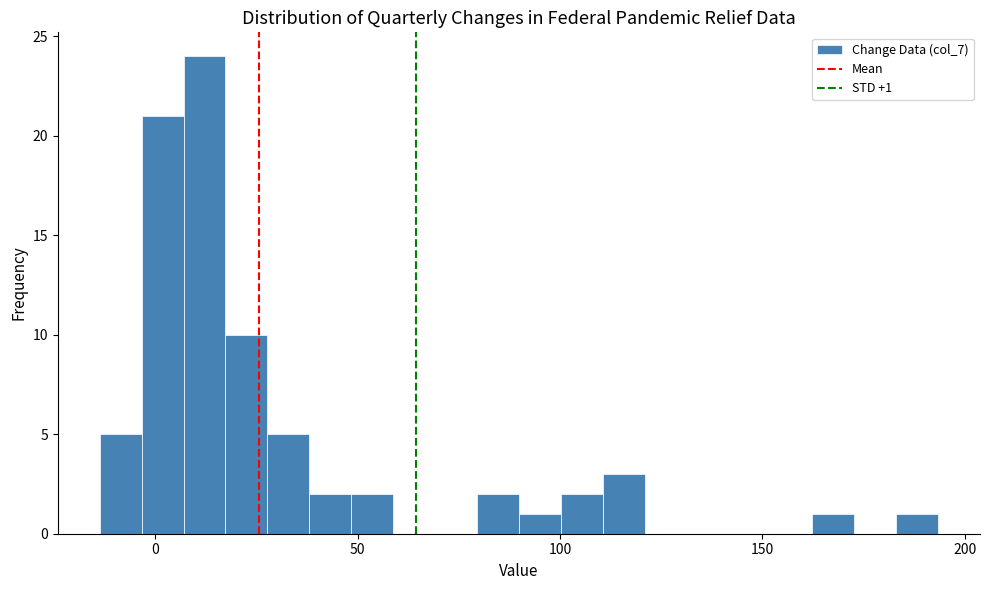

Read against the x-axis, roughly where is the centre of the tallest bar?

10